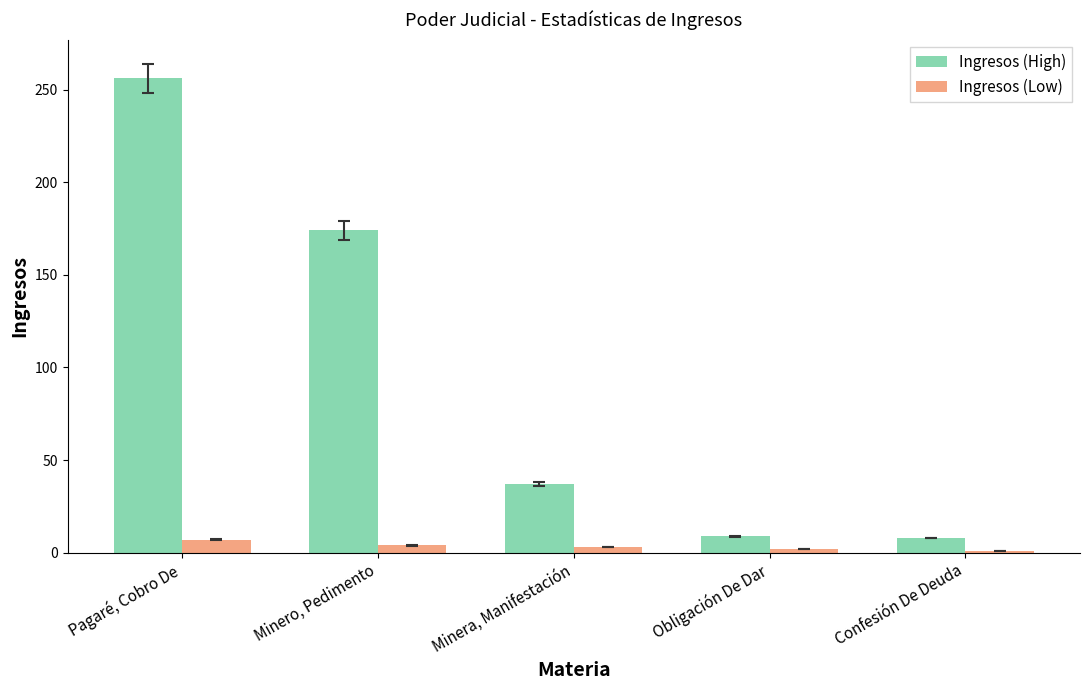

How many groups of bars are there?

5